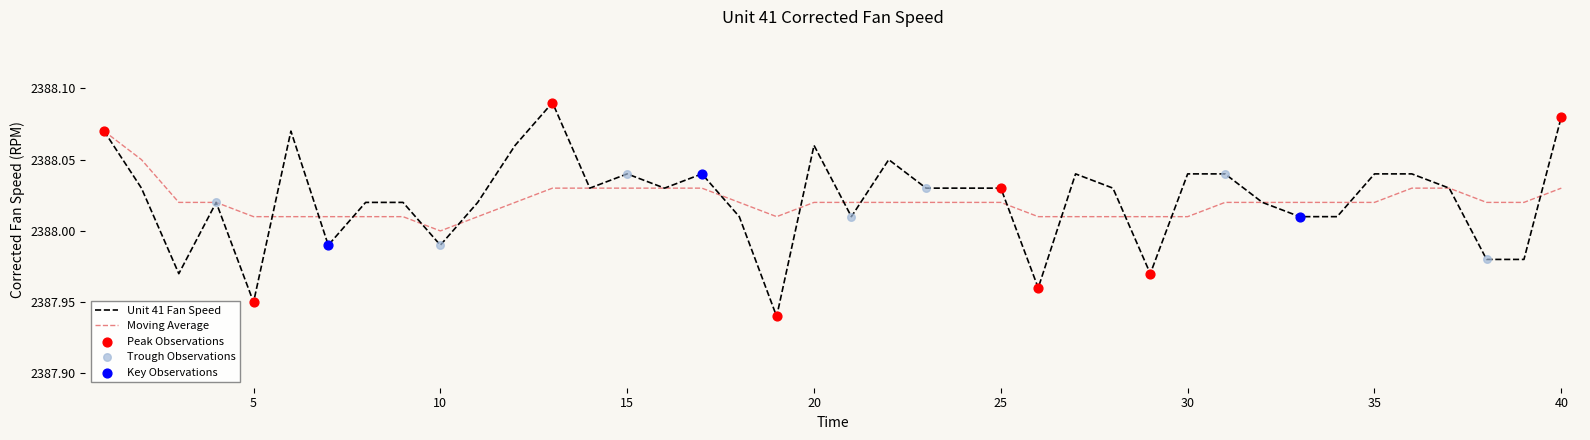

Which series has the largest range (max minus min)?

Unit 41 Fan Speed